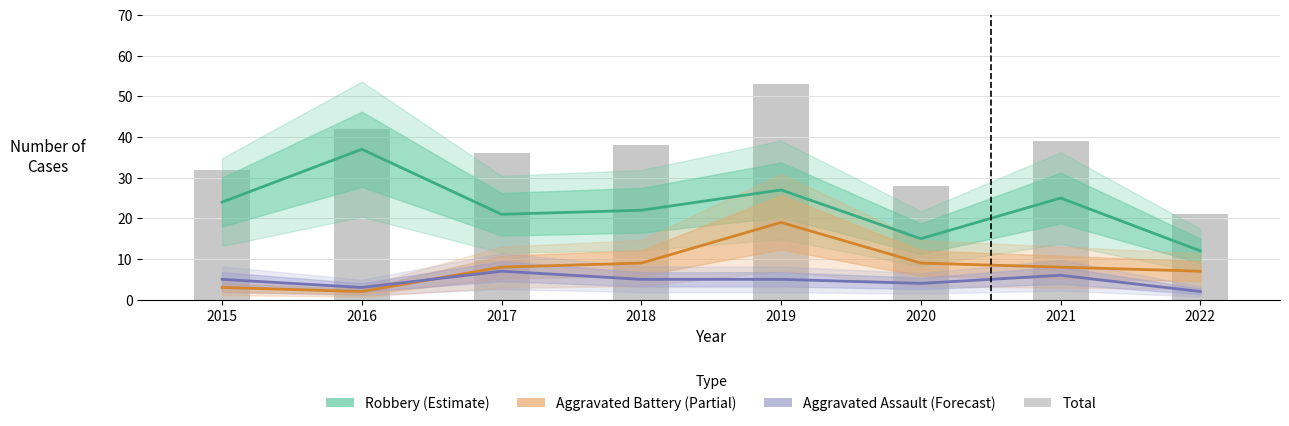

At 2017, list the series in order from largest to smallest.

Total, Robbery (Estimate), Aggravated Battery (Partial), Aggravated Assault (Forecast)